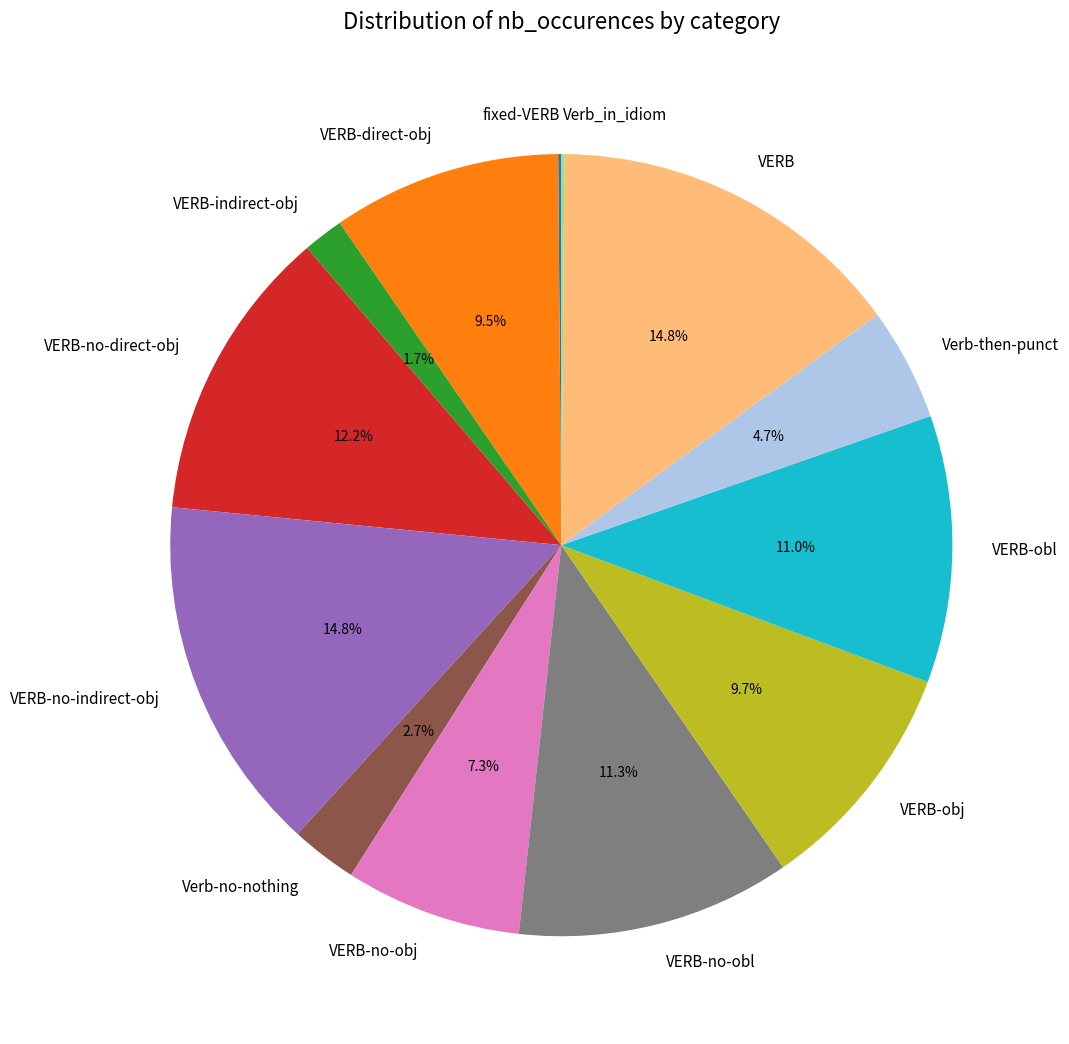

What percentage is the VERB-obj slice, to the nearest percent?

10%